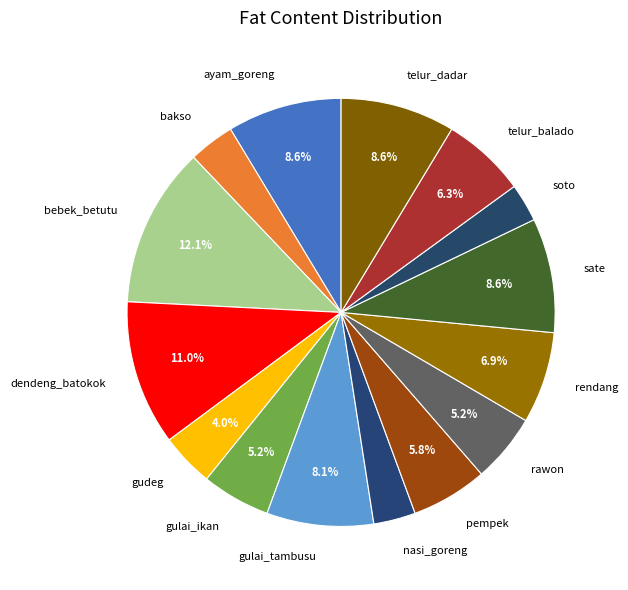

Is the sum of dendeng_batokok and telur_balado greater than half?

No